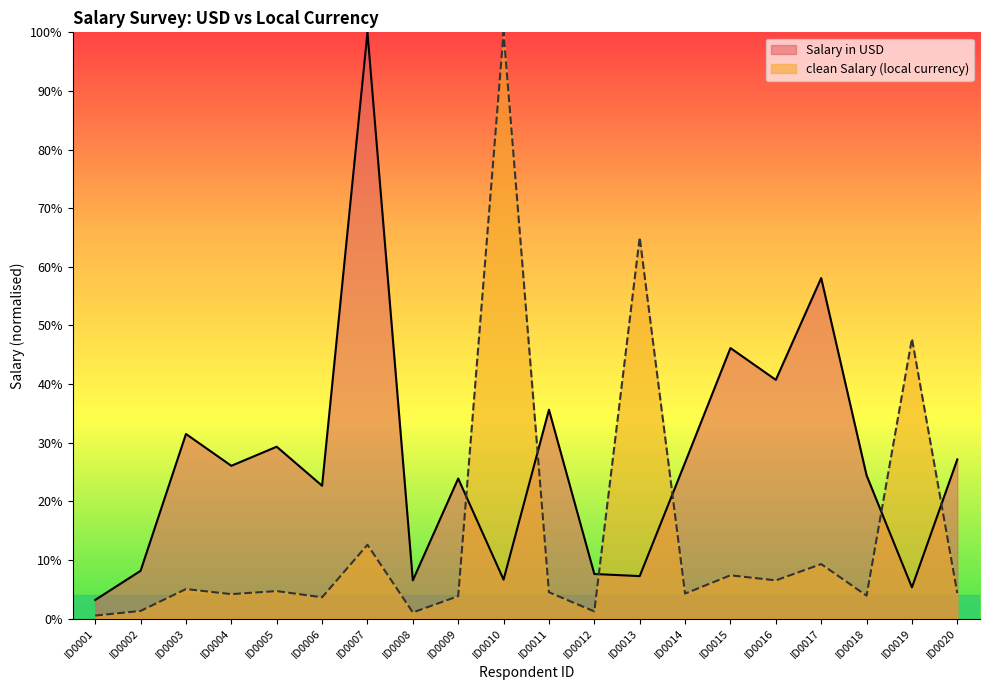

Which series ends up on top after the final intersection of Salary in USD and clean Salary (in local currency)?

Salary in USD